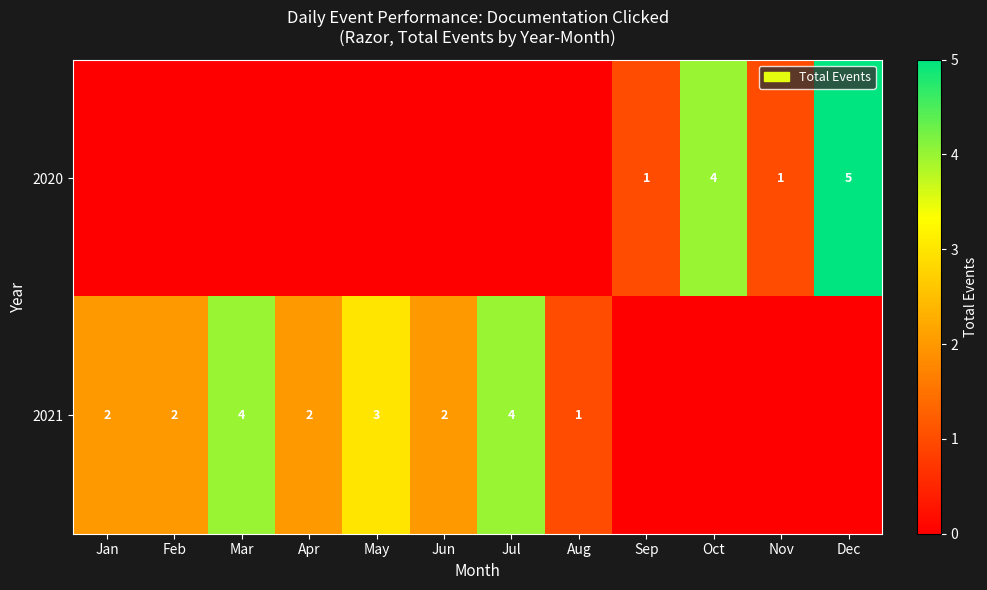

The 2020 series shows 3 at Jun. True or false?

False